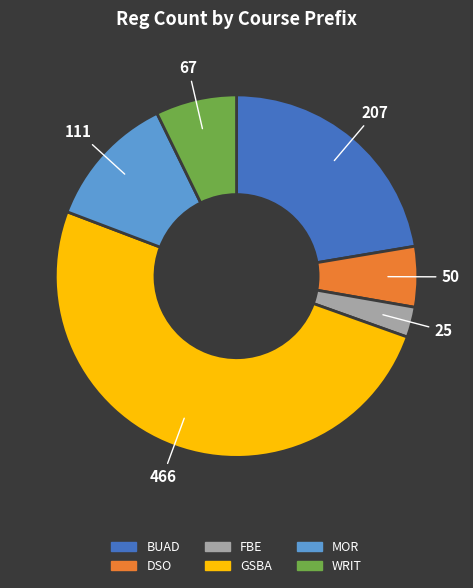

What is the ratio of the value at GSBA to the value at BUAD?

2.3